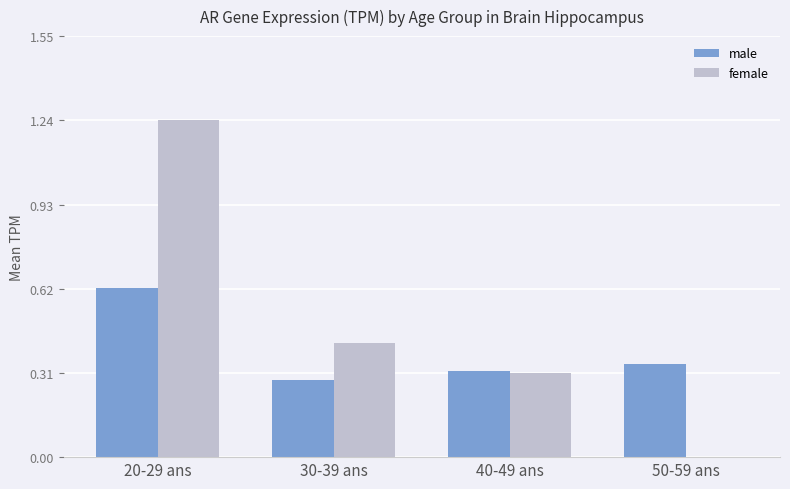

The female series shows 0.6 at 30-39 ans. True or false?

False